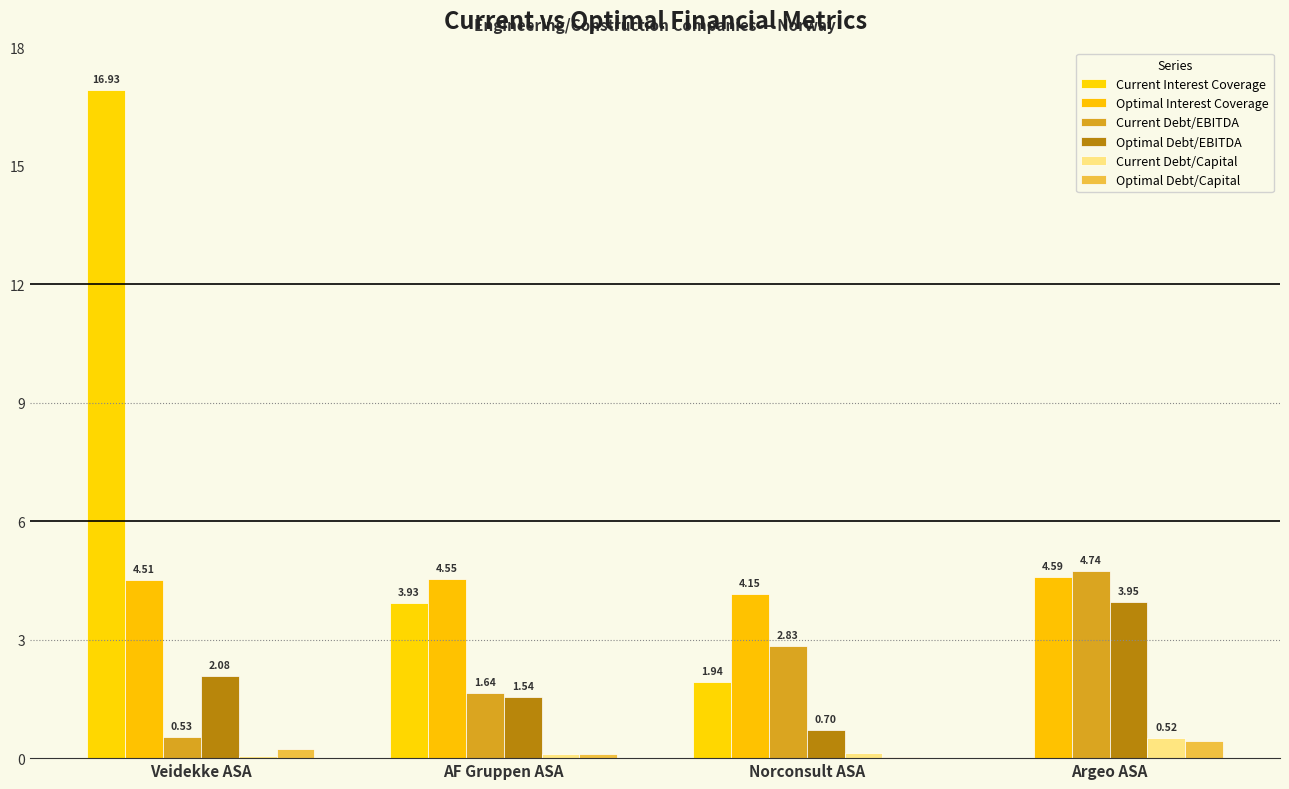

What is the average value of the Current Debt/Capital series?

0.2